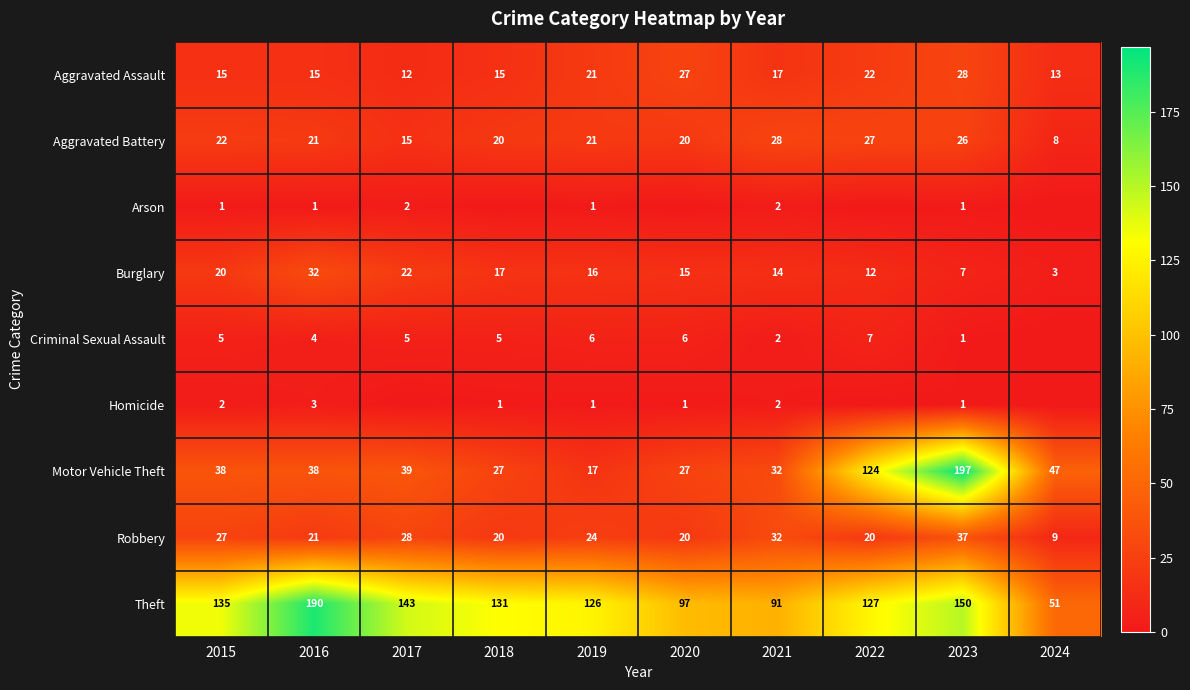

Where does the Burglary series first go above 16?

2015